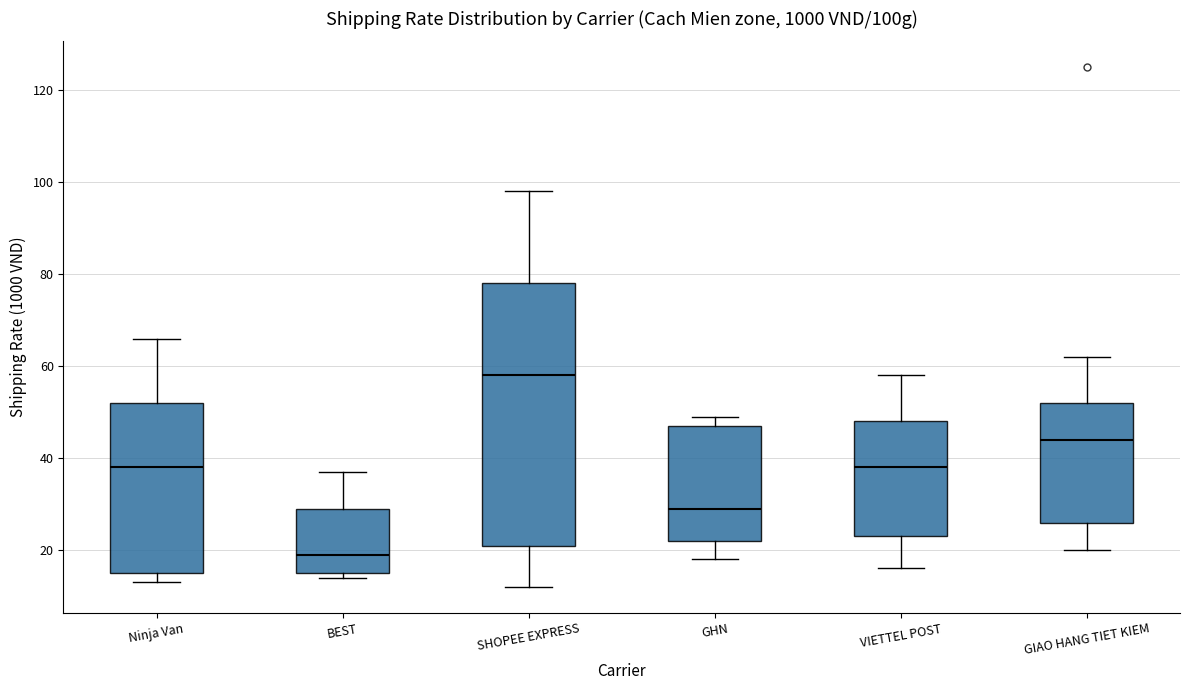

Comparing the boxes themselves (not the whiskers), which one is the tallest?

SHOPEE EXPRESS